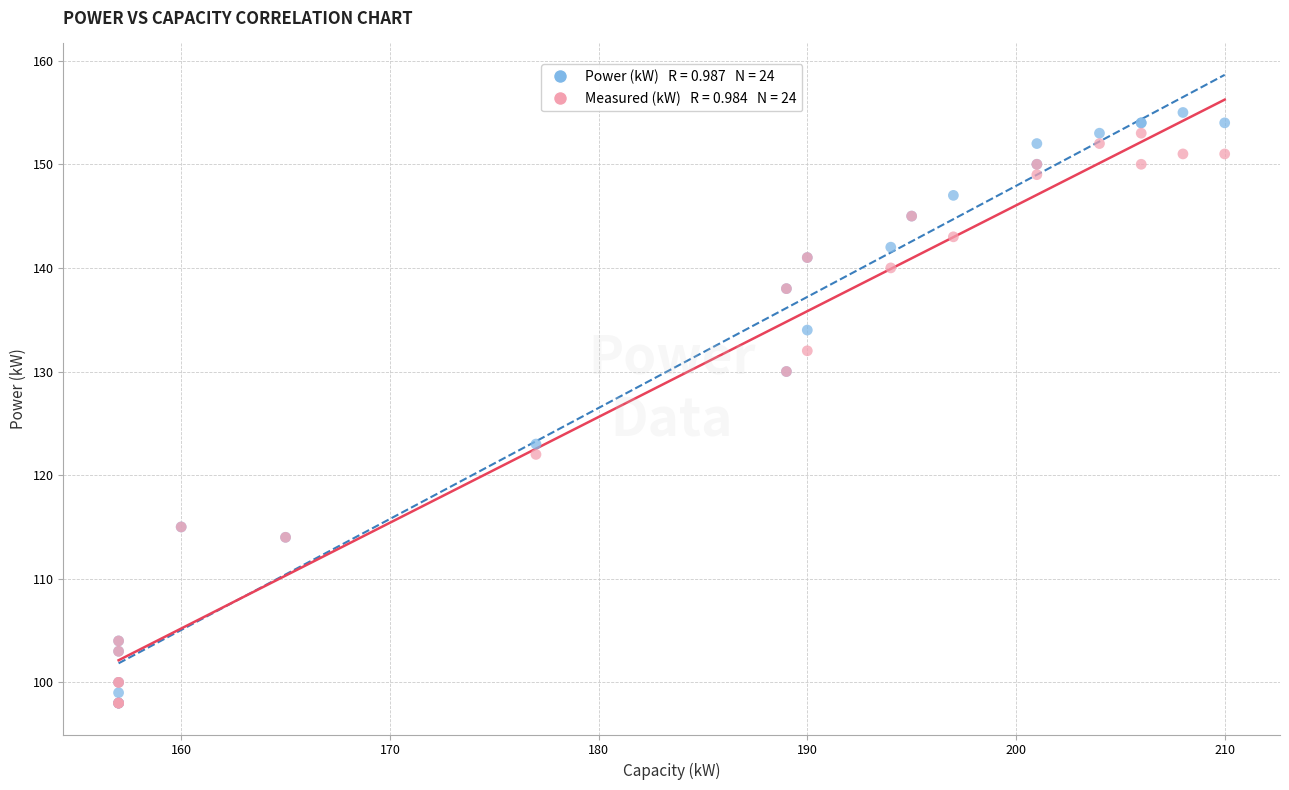

Across all series, what Y value is closest to 126?

123